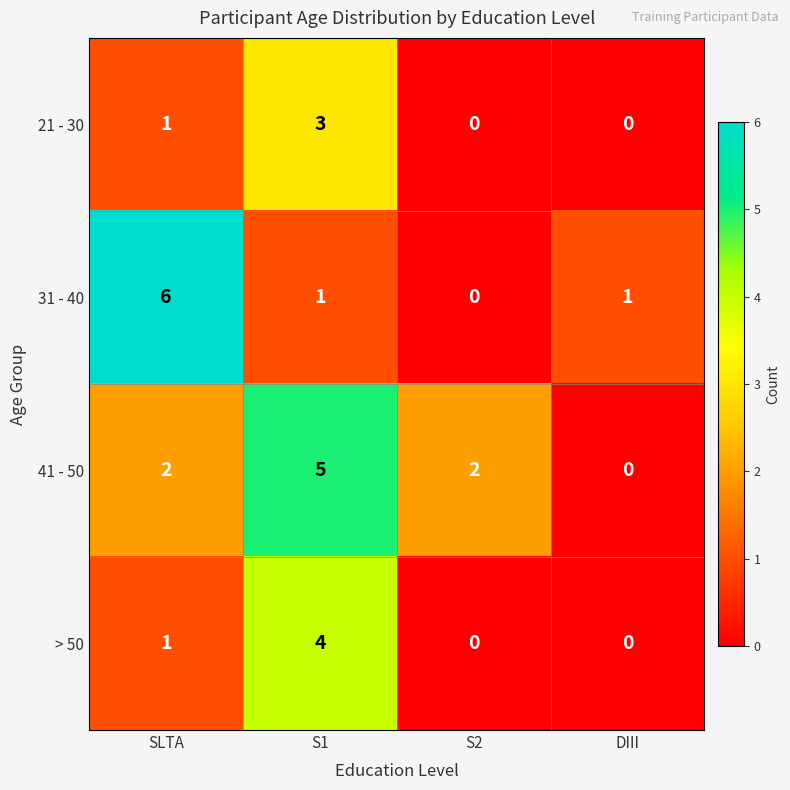

Which series has the largest range (max minus min)?

31 - 40